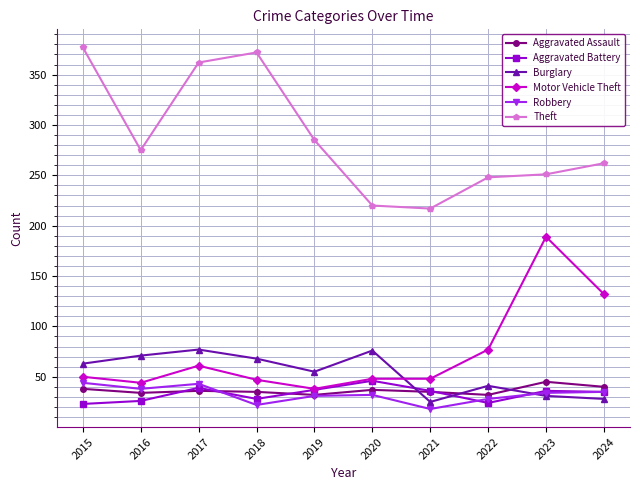

Which series has the widest spread of values?

Theft